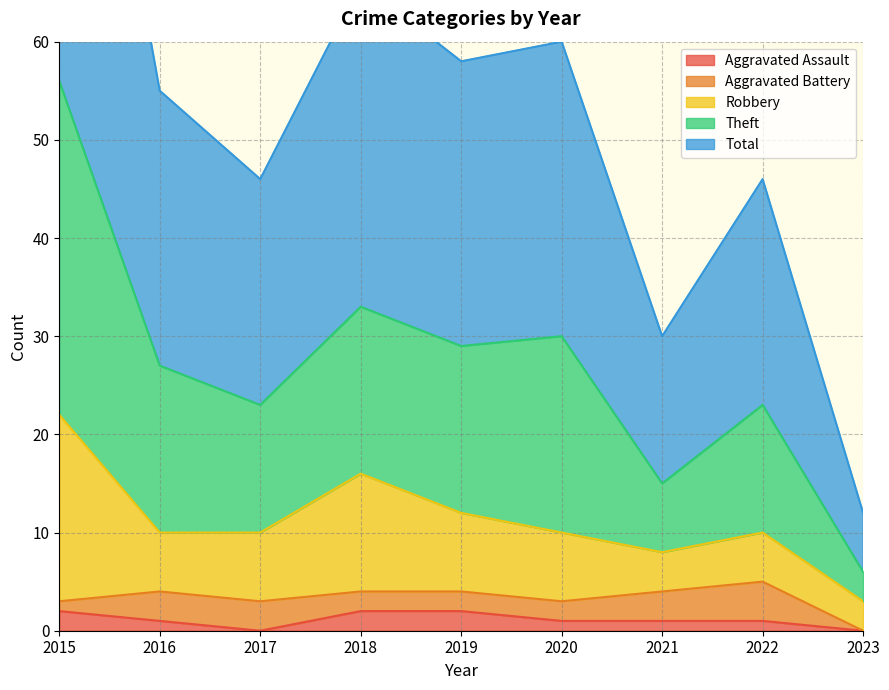

The value of Aggravated Assault at 2019 is 4. True or false?

False